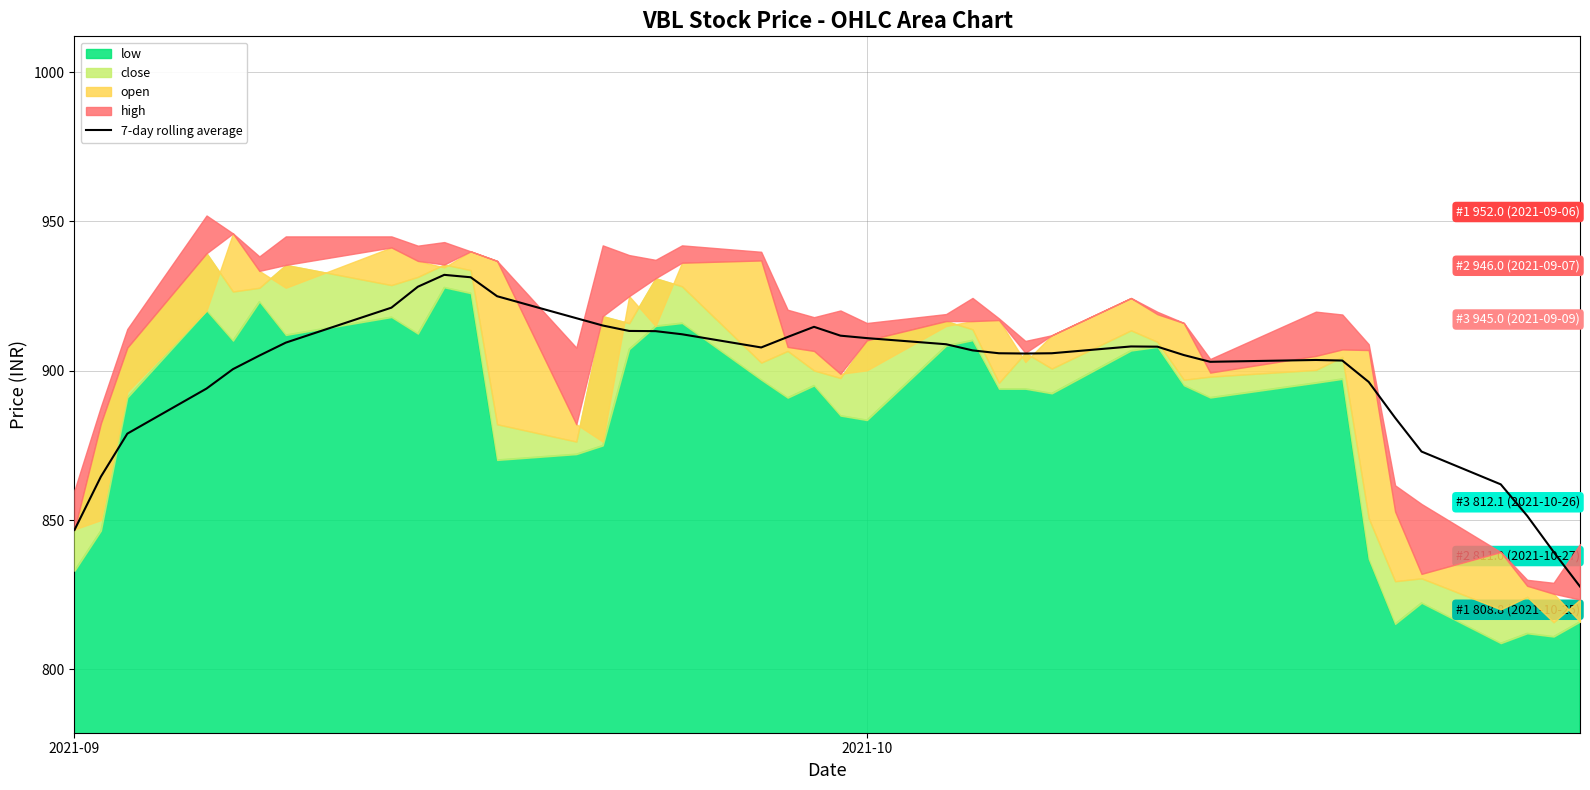

What is the highest value of the 7-day rolling average series?

932.1